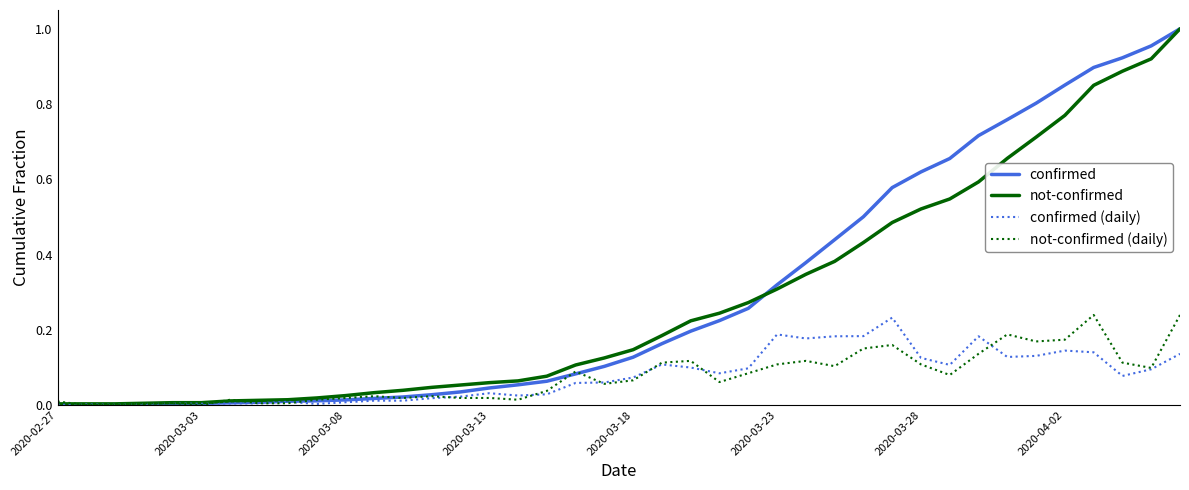

Which series has the widest spread of values?

confirmed